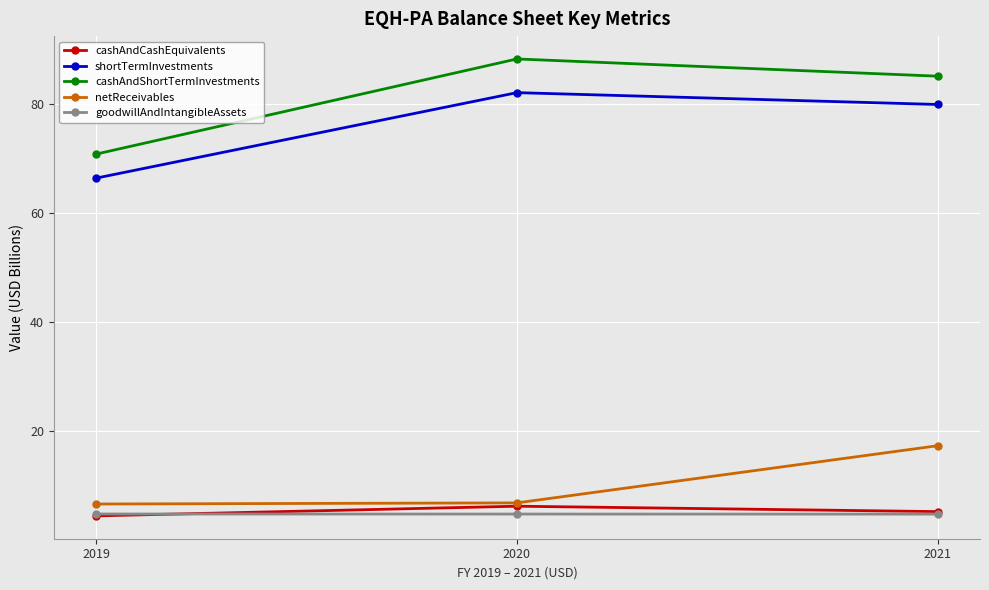

Is it true that netReceivables equals 6.6 at 2019?

True